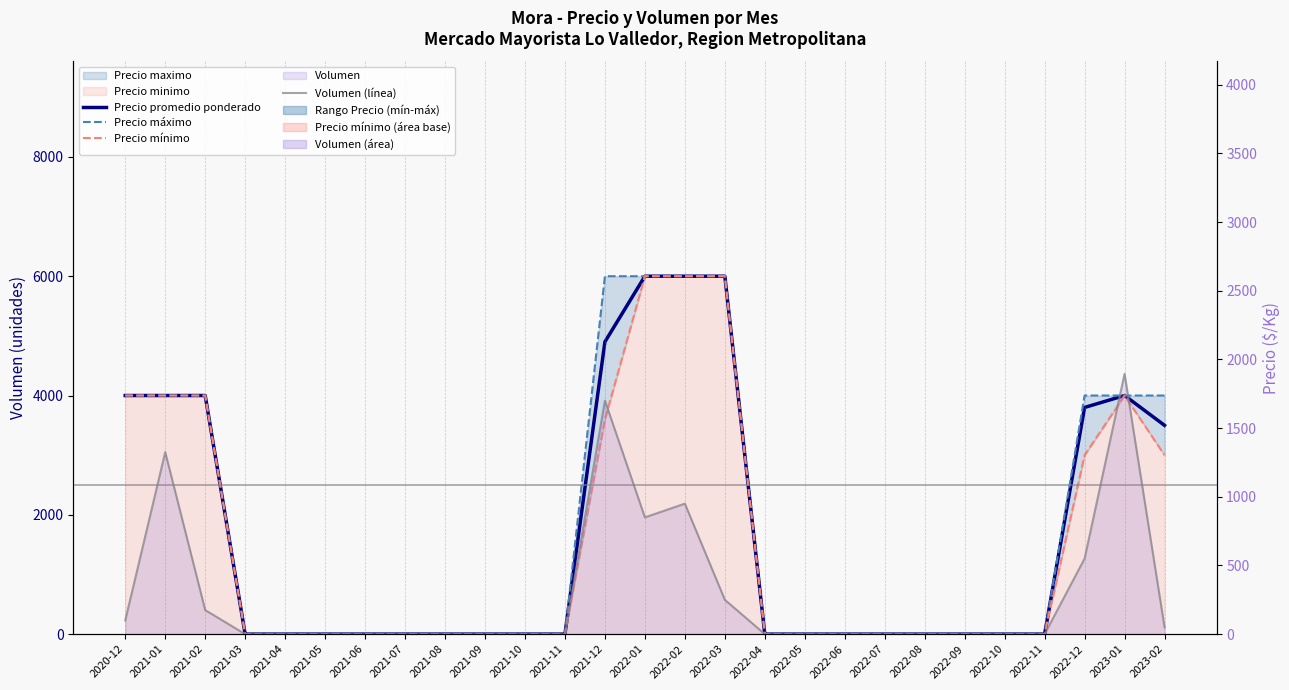

True or false: Volumen (línea) and Precio máximo intersect in this chart.

False